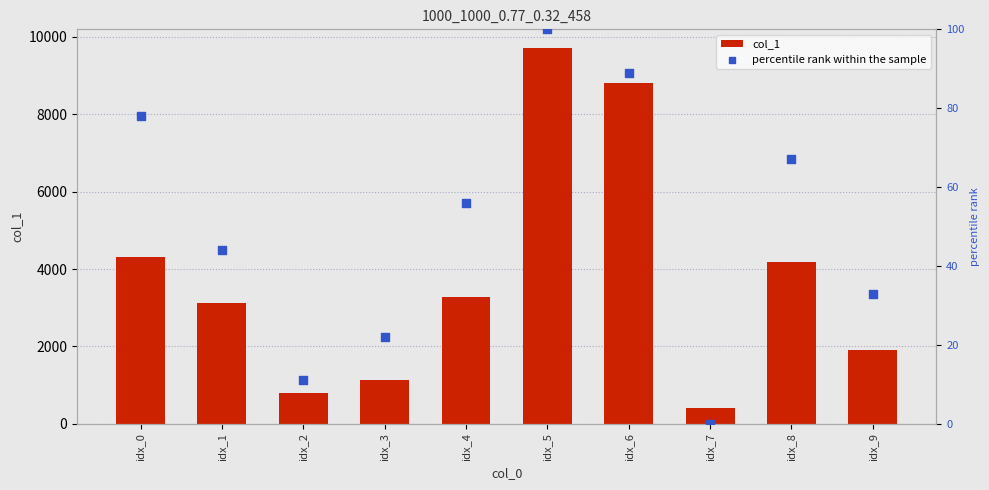

What are all the series names shown in the legend?

col_1, percentile rank within the sample